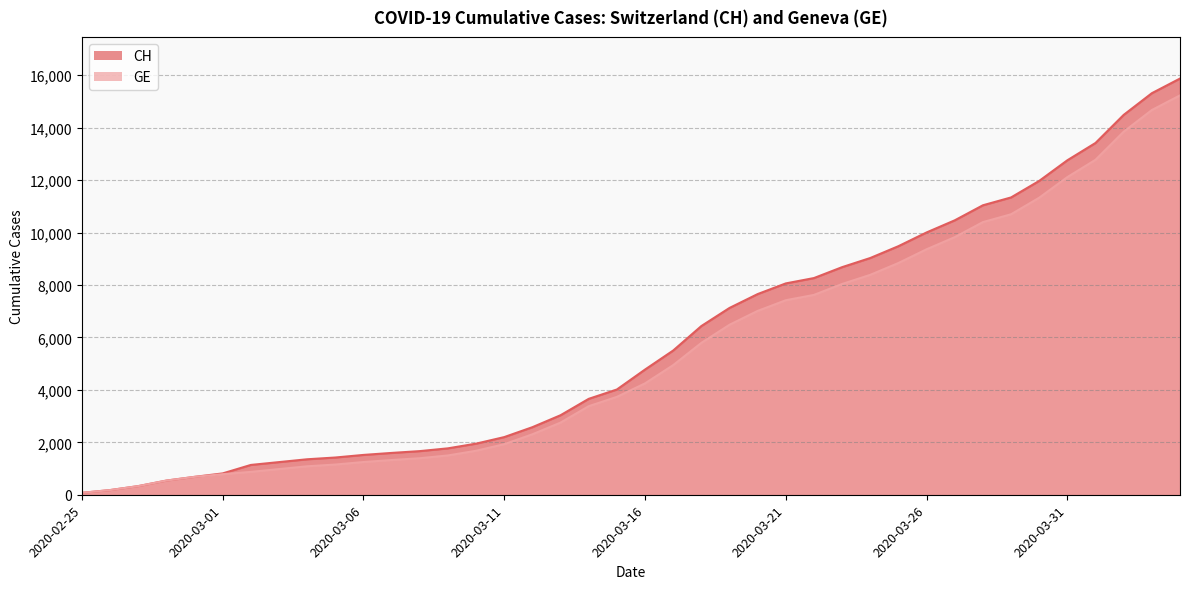

True or false: CH and GE cross at least once.

False